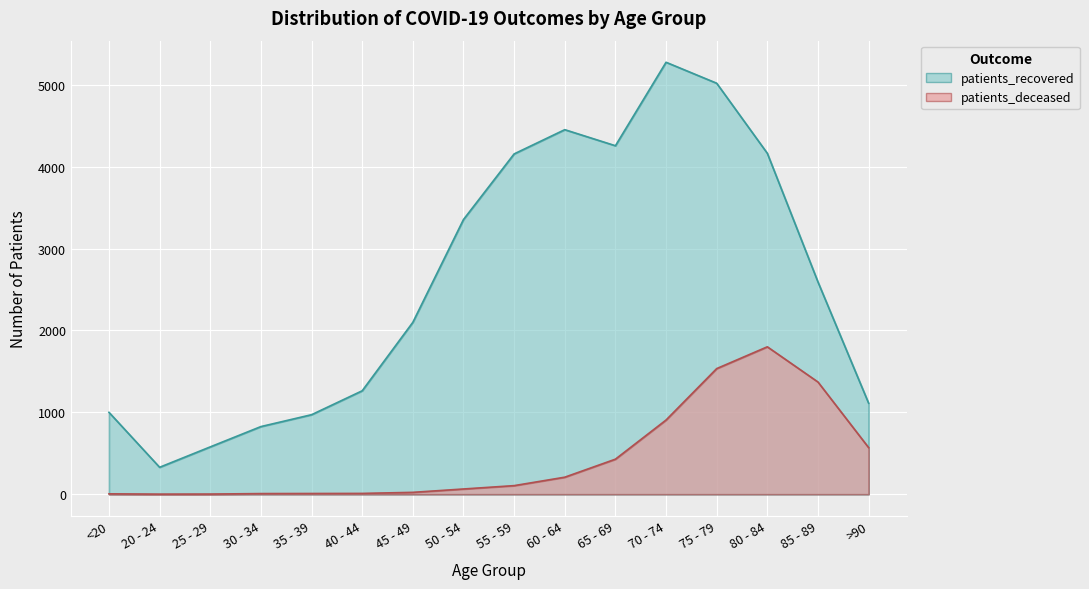

Which series changed the most between 30 - 34 and 50 - 54?

patients_recovered